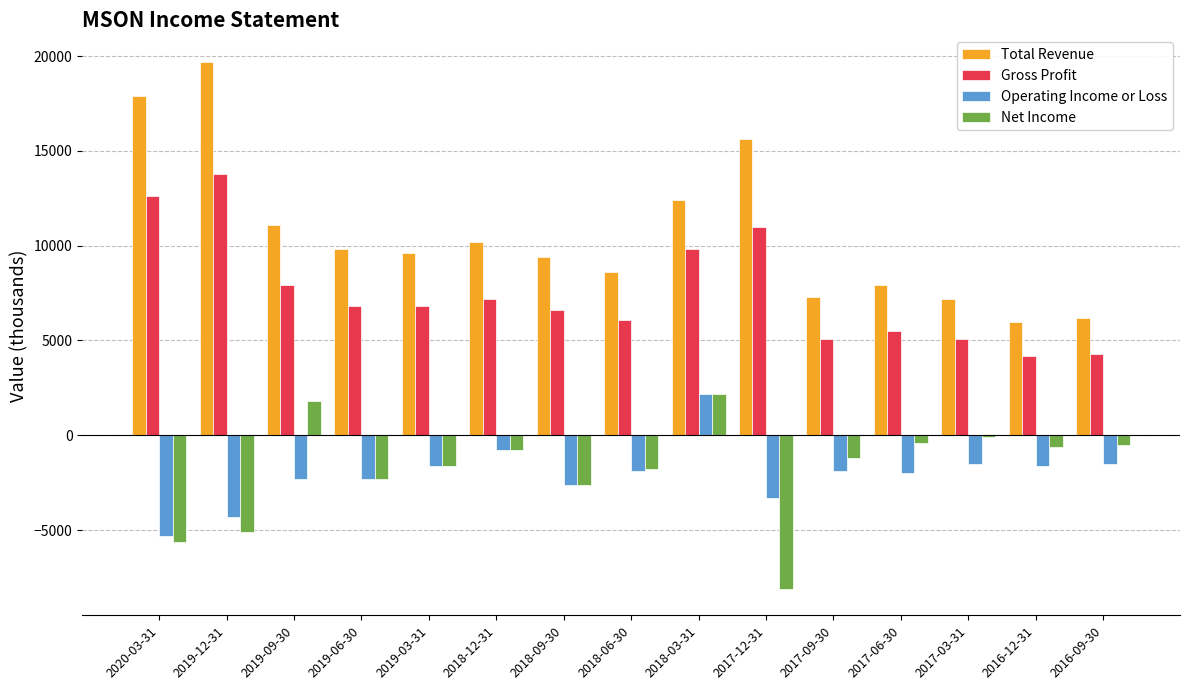

Which label corresponds to the smallest value in the chart?

2017-12-31